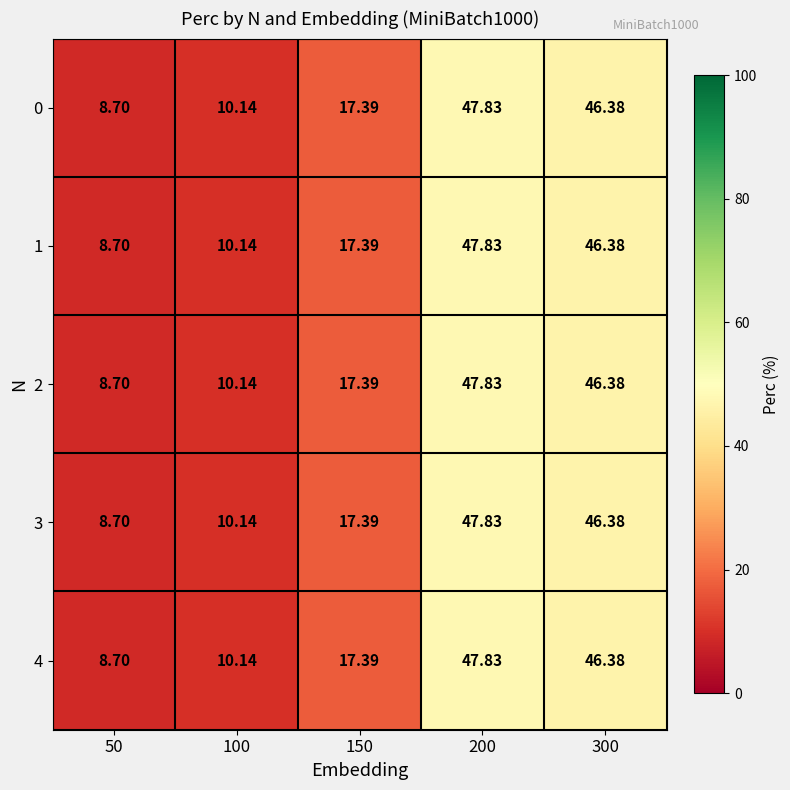

Reading right to left, transcribe all the data shown in this chart.

0: 300=46.4	200=47.8	150=17.4	100=10.1	50=8.7
1: 300=46.4	200=47.8	150=17.4	100=10.1	50=8.7
2: 300=46.4	200=47.8	150=17.4	100=10.1	50=8.7
3: 300=46.4	200=47.8	150=17.4	100=10.1	50=8.7
4: 300=46.4	200=47.8	150=17.4	100=10.1	50=8.7